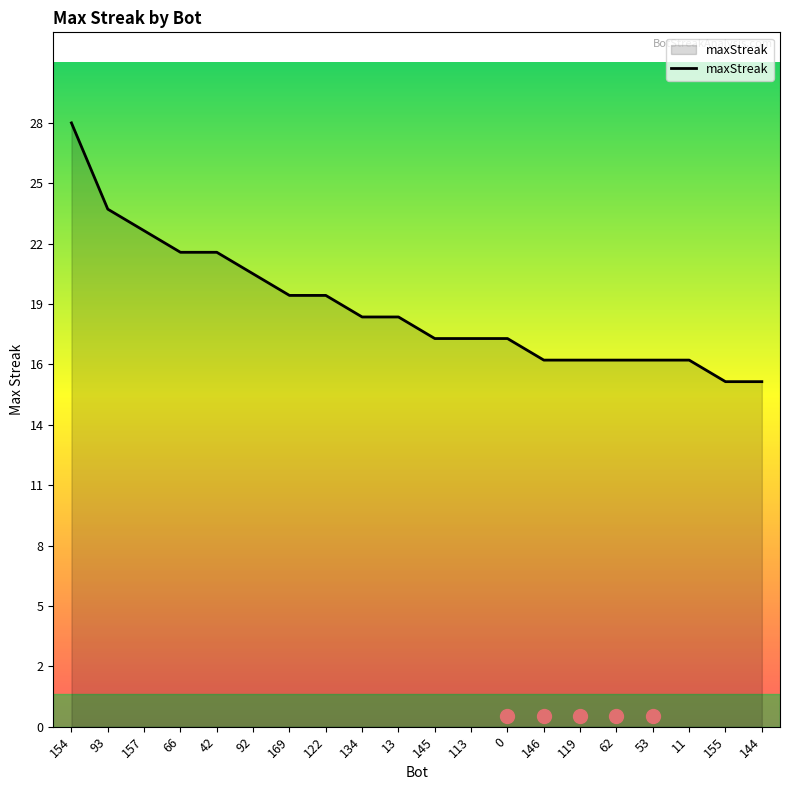

Does the chart display data point markers on the line(s)?

No